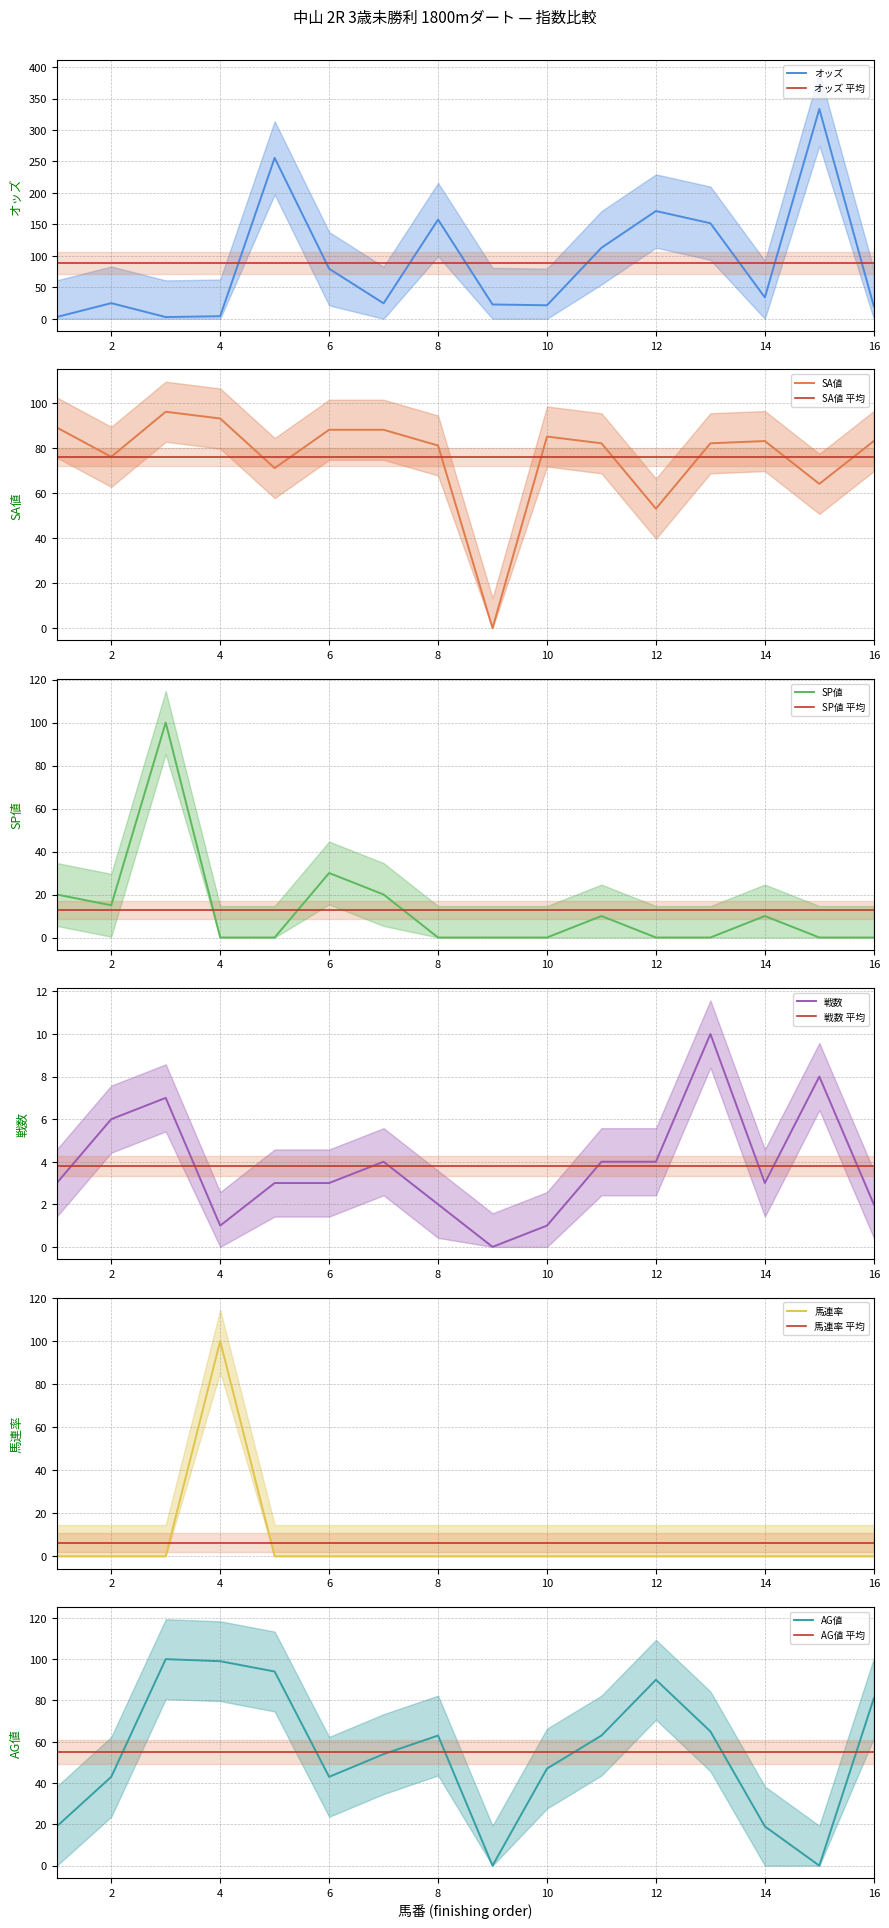

Read the オッズ value at 12.

171.2